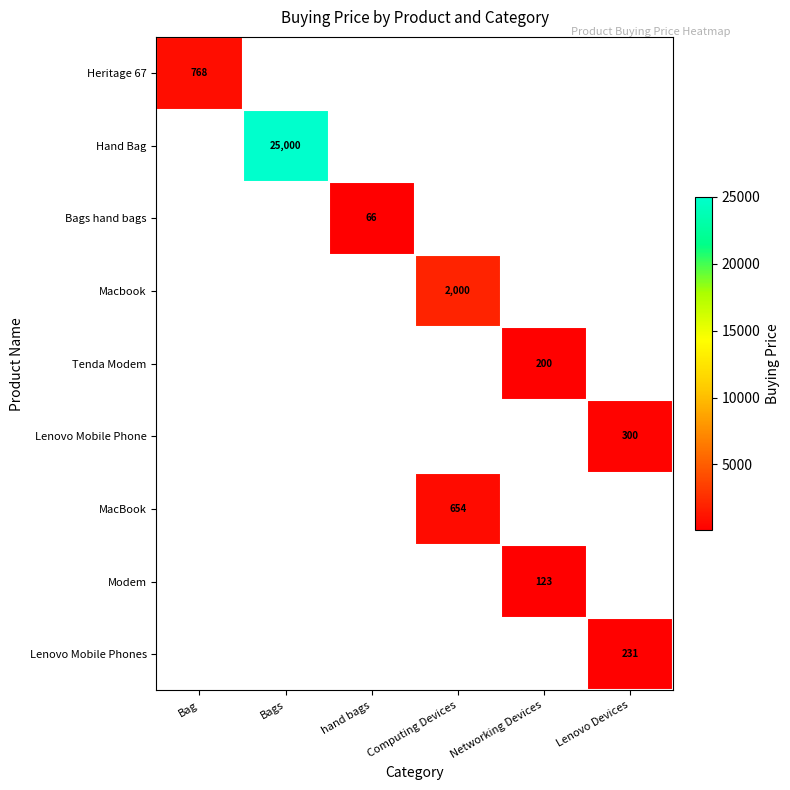

Is it true that MacBook equals 416 at Computing Devices?

False